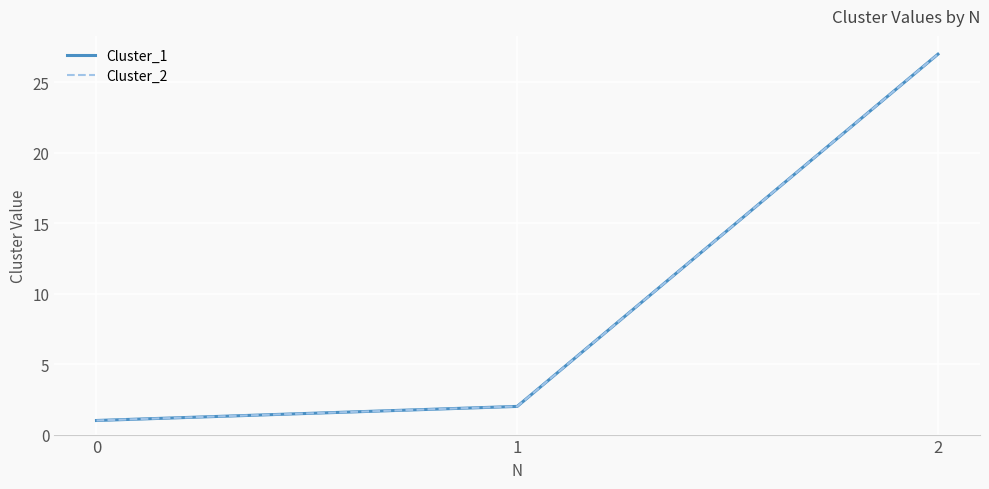

Is this an area chart (filled region under the line)?

No